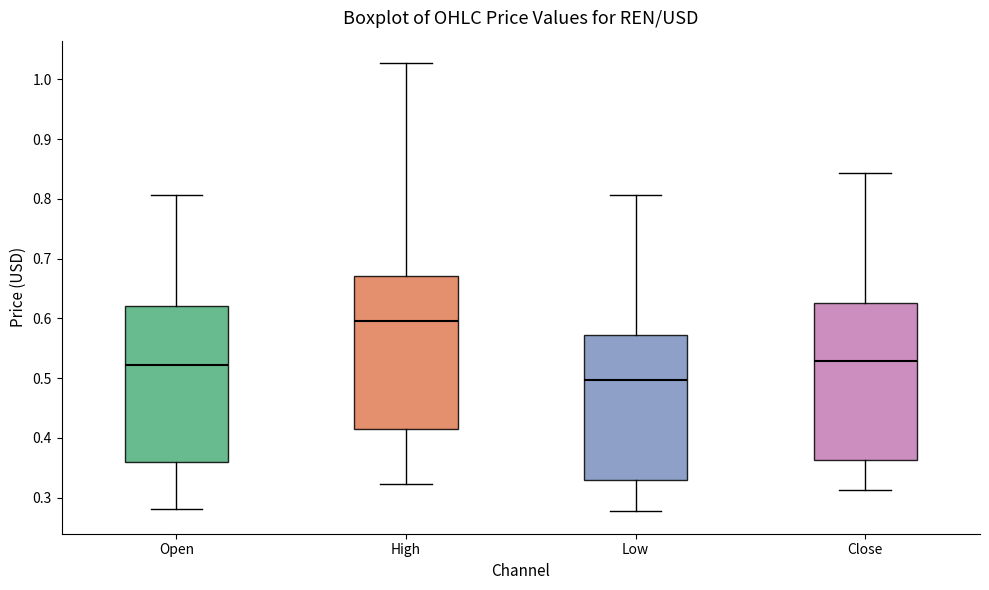

Which box's median line is the lowest?

Low